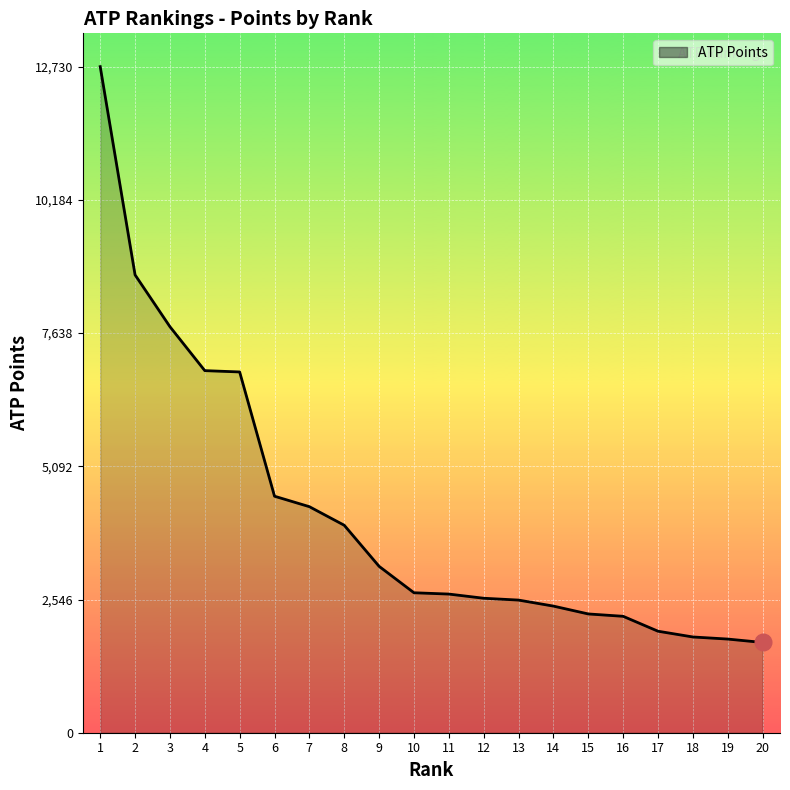

Between 19 and 11, which is larger?

11